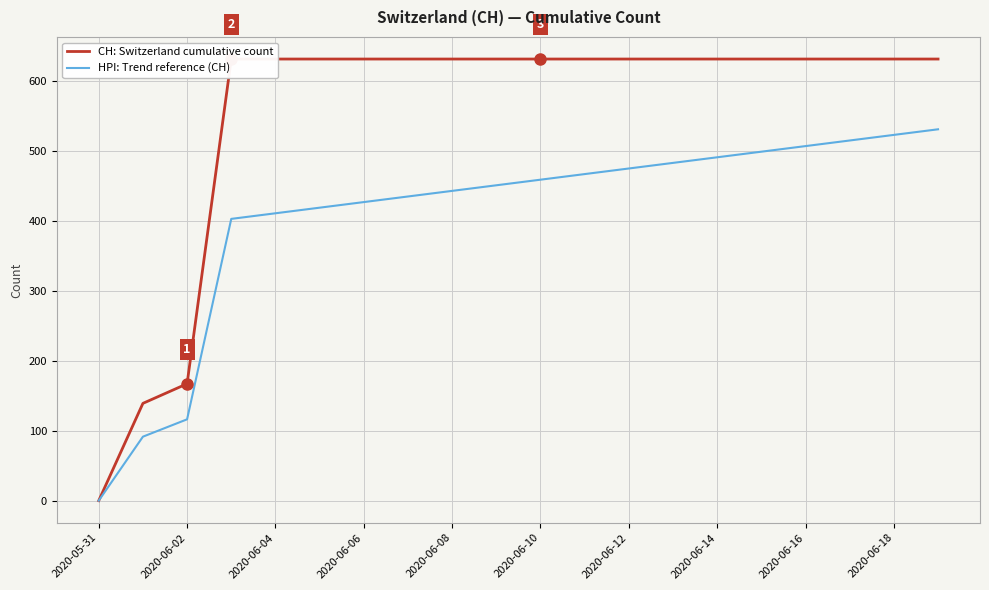

Reading right to left, extract all data points from this chart.

CH: Switzerland cumulative count: 631.0	631.0	631.0	631.0	631.0	631.0	631.0	631.0	631.0	631.0	631.0	631.0	631.0	631.0	631.0	631.0	631.0	167.0	139.0	0.0
HPI: Trend reference (CH): 530.6	522.6	514.6	506.6	498.6	490.6	482.6	474.6	466.6	458.6	450.6	442.6	434.6	426.6	418.6	410.6	402.6	116.2	91.4	0.0